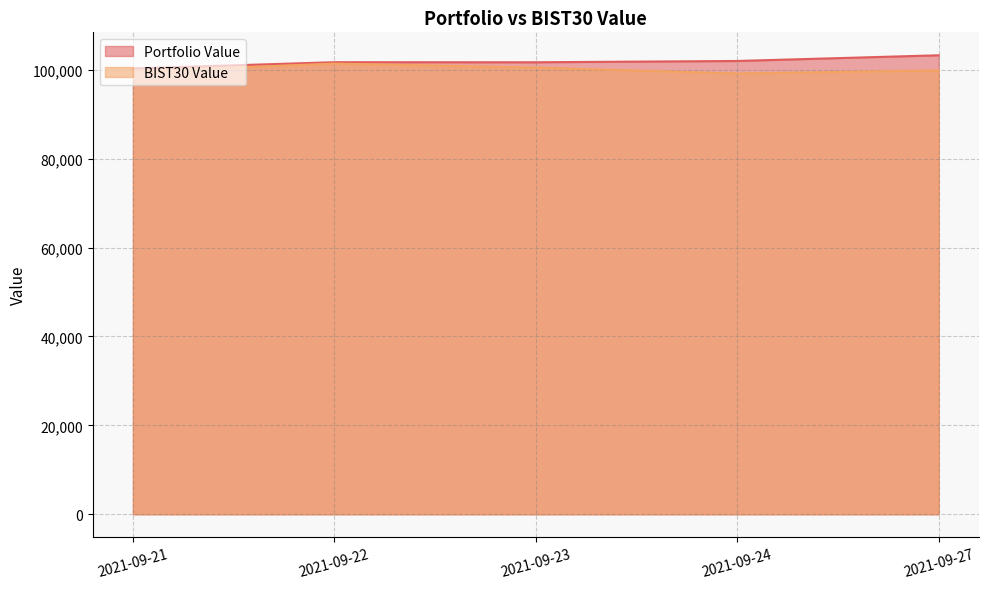

List the series in order of their peak value, highest first.

Portfolio Value, BIST30 Value